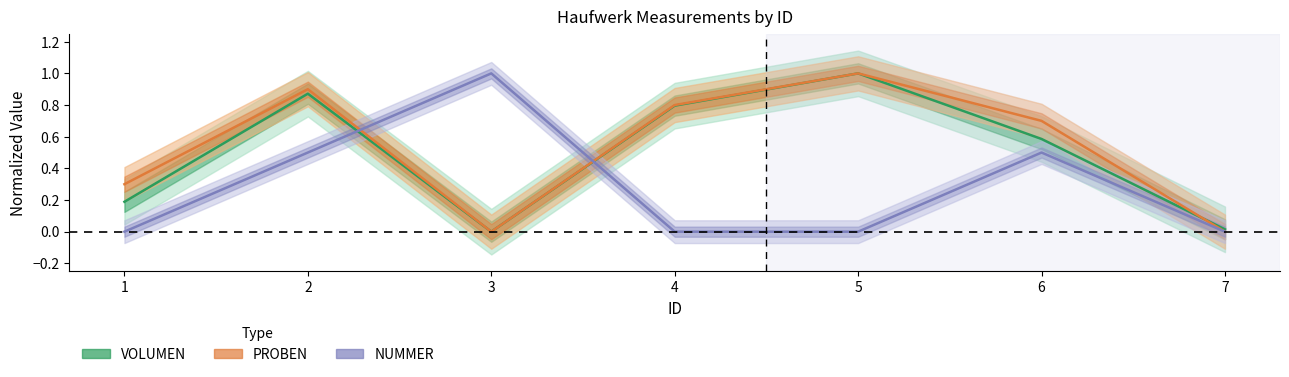

How many times do NUMMER and PROBEN cross each other?

2